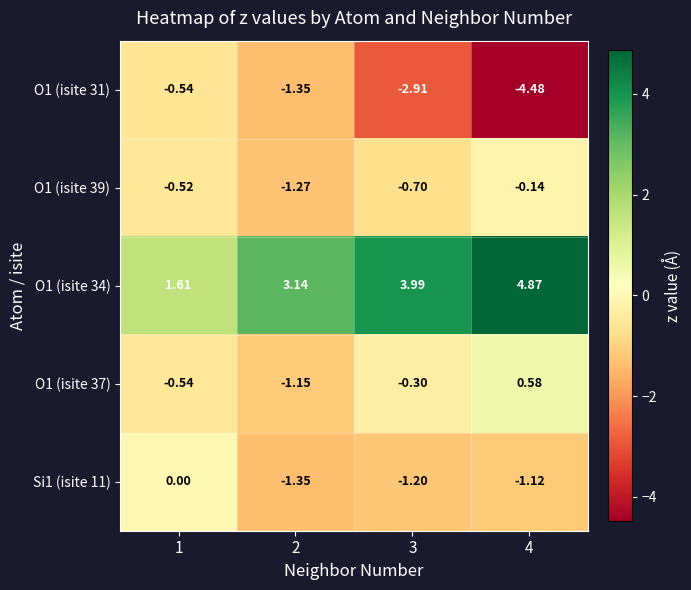

At how many categories does at least one series exceed 0?

4